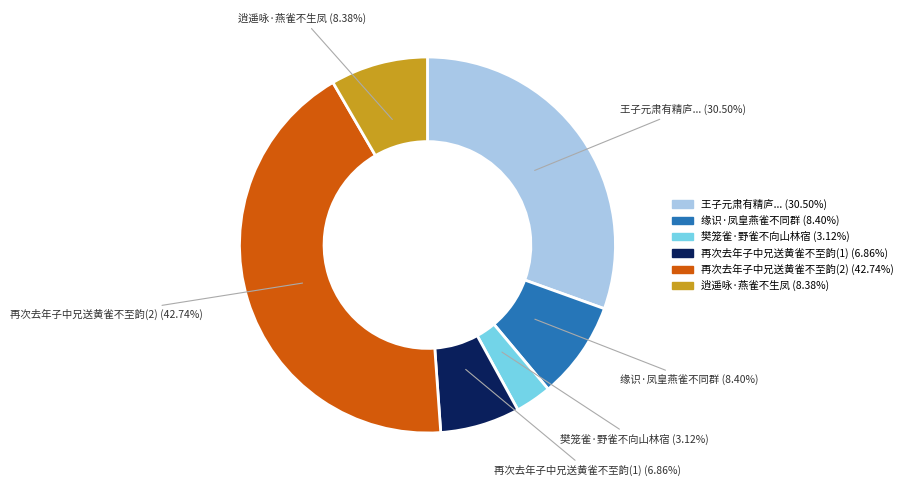

Does any single category account for the majority?

No